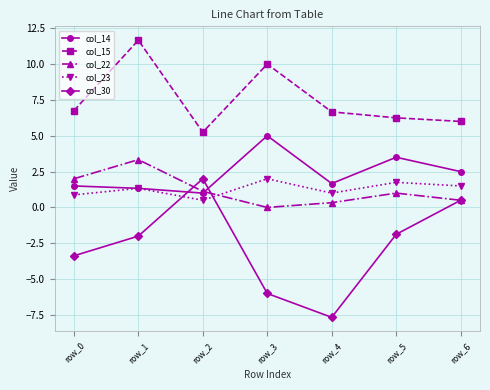

True or false: col_14 has a value of 2.5 at row_6.

True